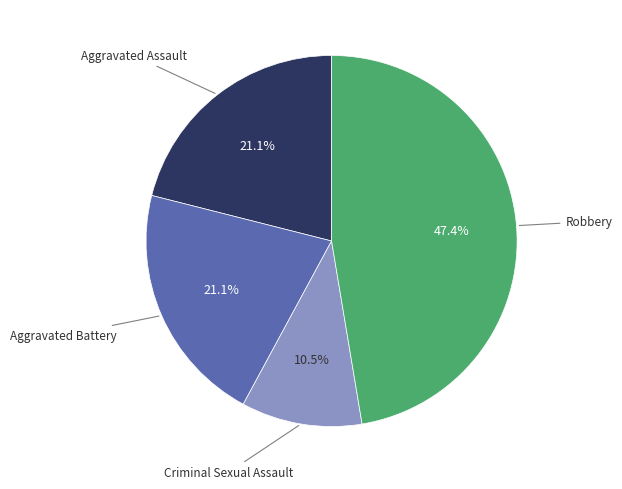

Is there a majority slice in this chart?

No